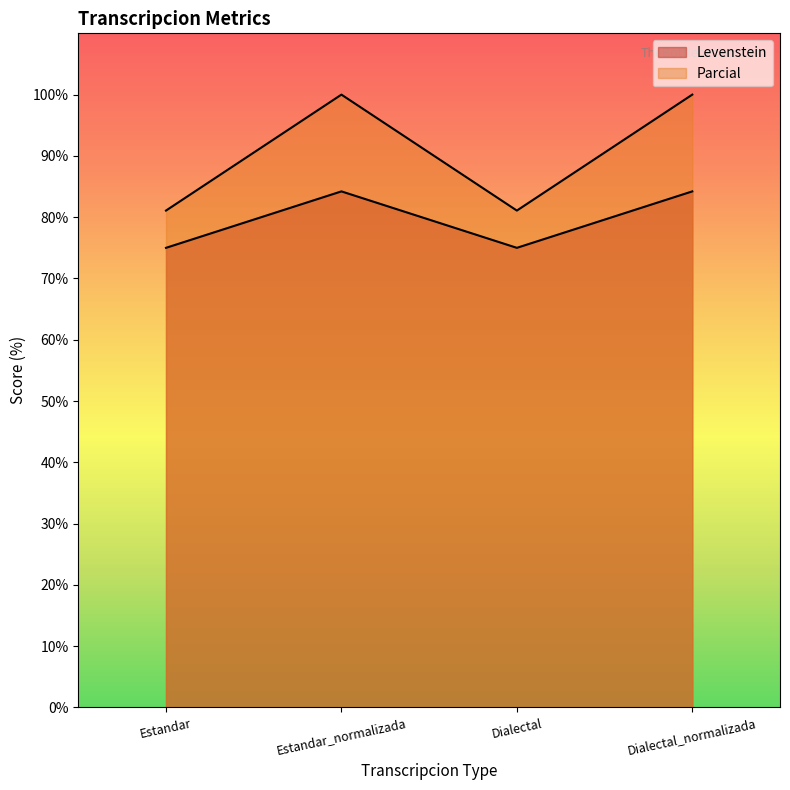

Does the chart have visible grid lines?

No